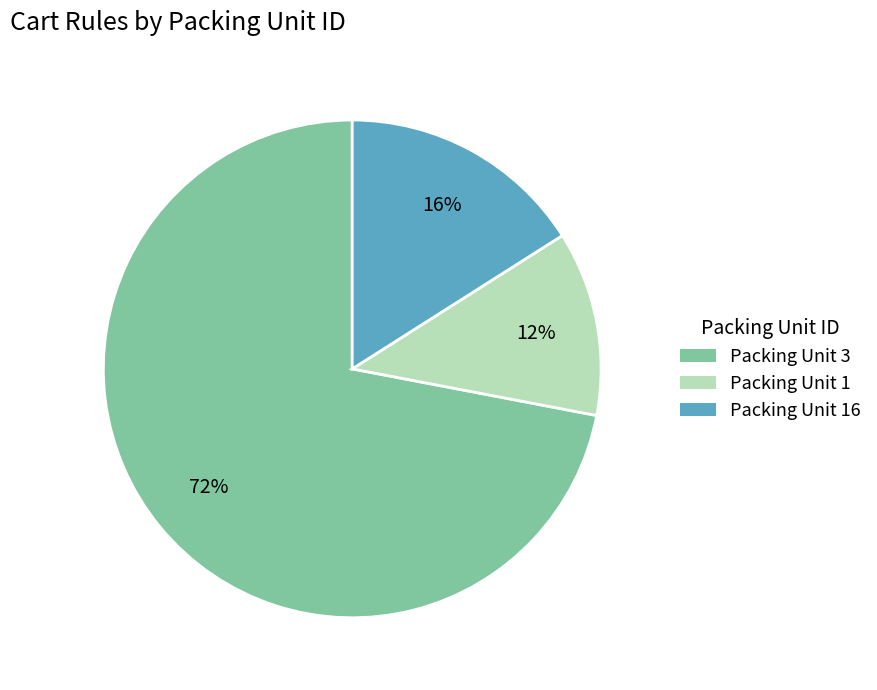

To the nearest percent, what percentage of the pie is Packing Unit 16?

16%